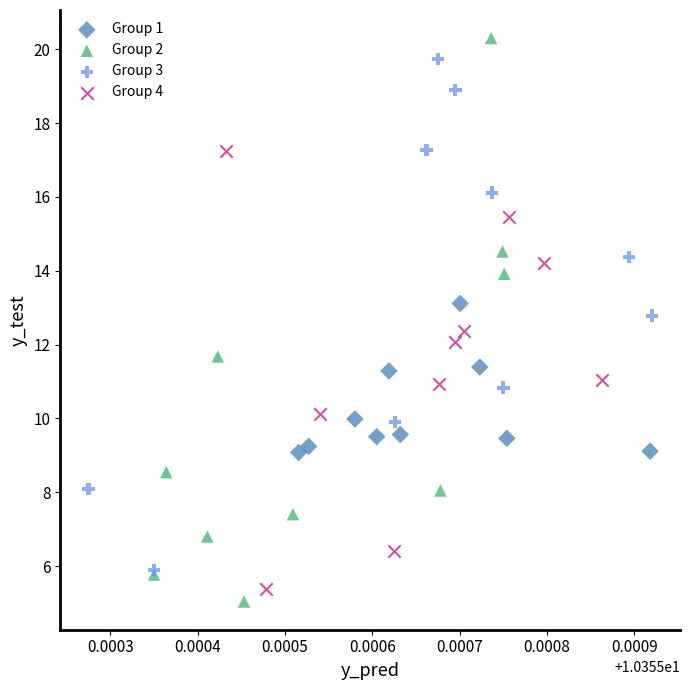

Which series contains the highest Y value?

Group 2